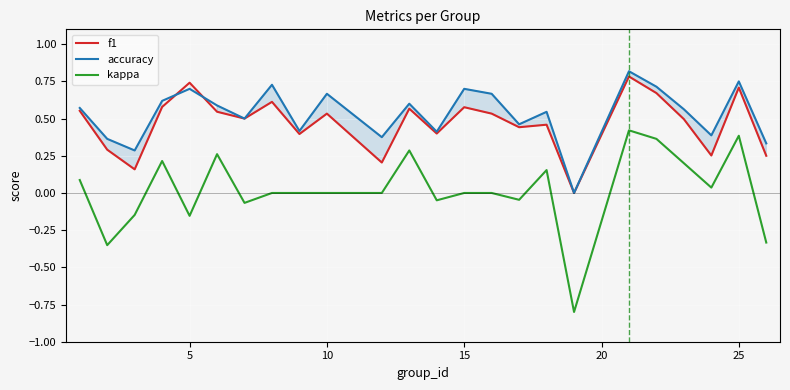

How many lines are shown in the chart?

3